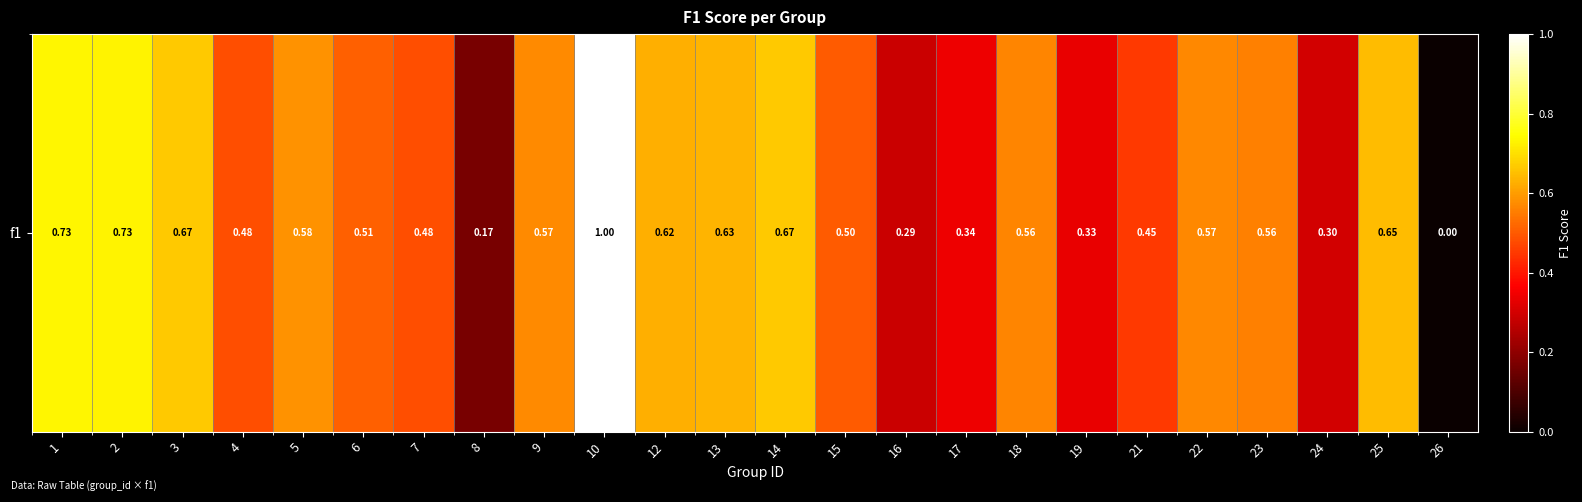

List the labels in order of value, largest first.

10, 1, 2, 14, 3, 25, 13, 12, 5, 9, 22, 18, 23, 6, 15, 4, 7, 21, 17, 19, 24, 16, 8, 26